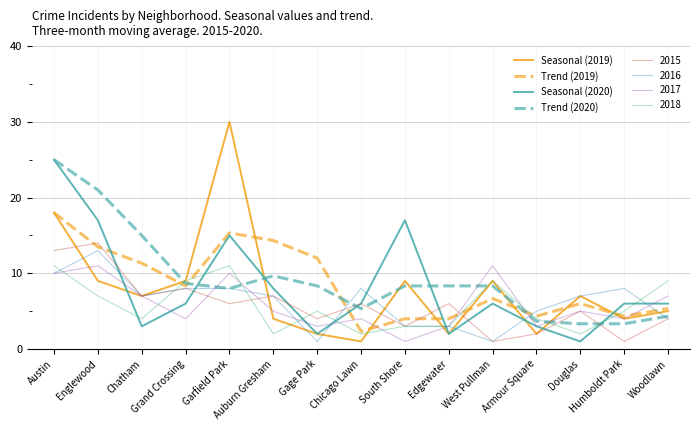

Which series has the widest spread of values?

Seasonal (2019)